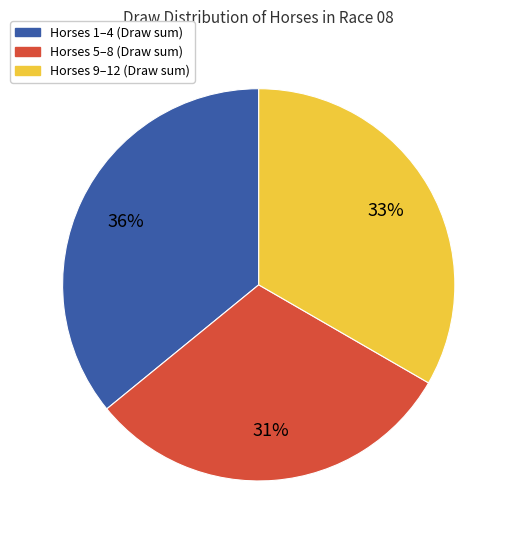

Is it true that Horses 1–4 (Draw sum) is 36% of the pie?

True